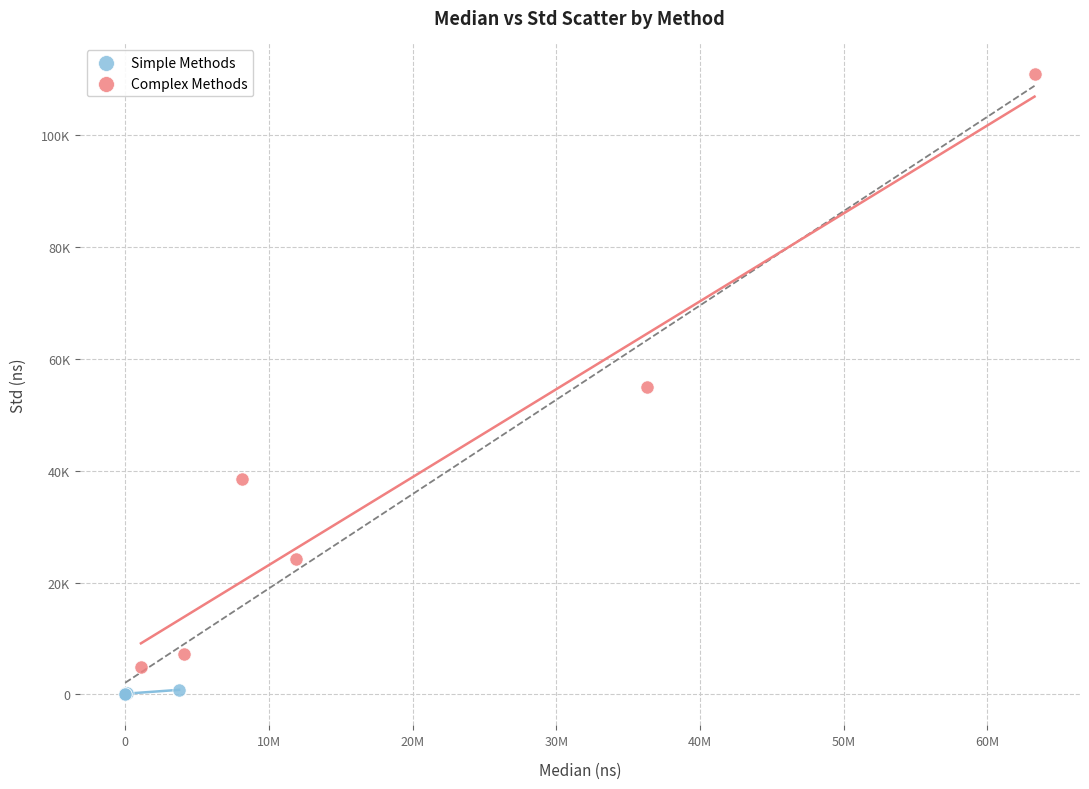

What are all the series names shown in the legend?

Simple Methods, Complex Methods